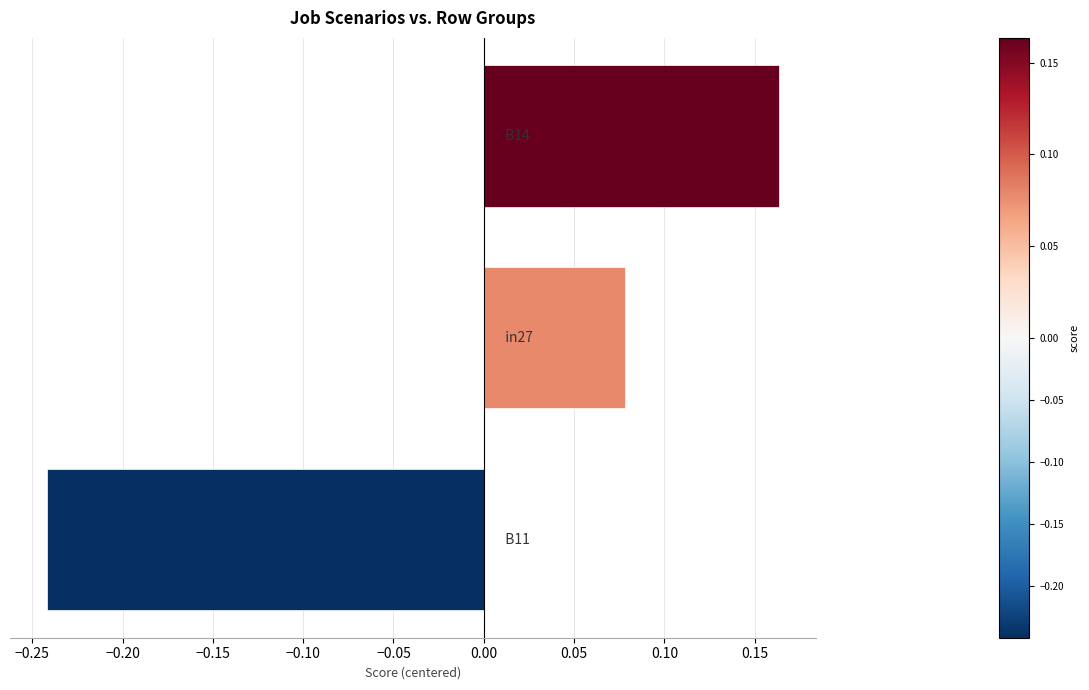

Count the number of categories in the chart.

3